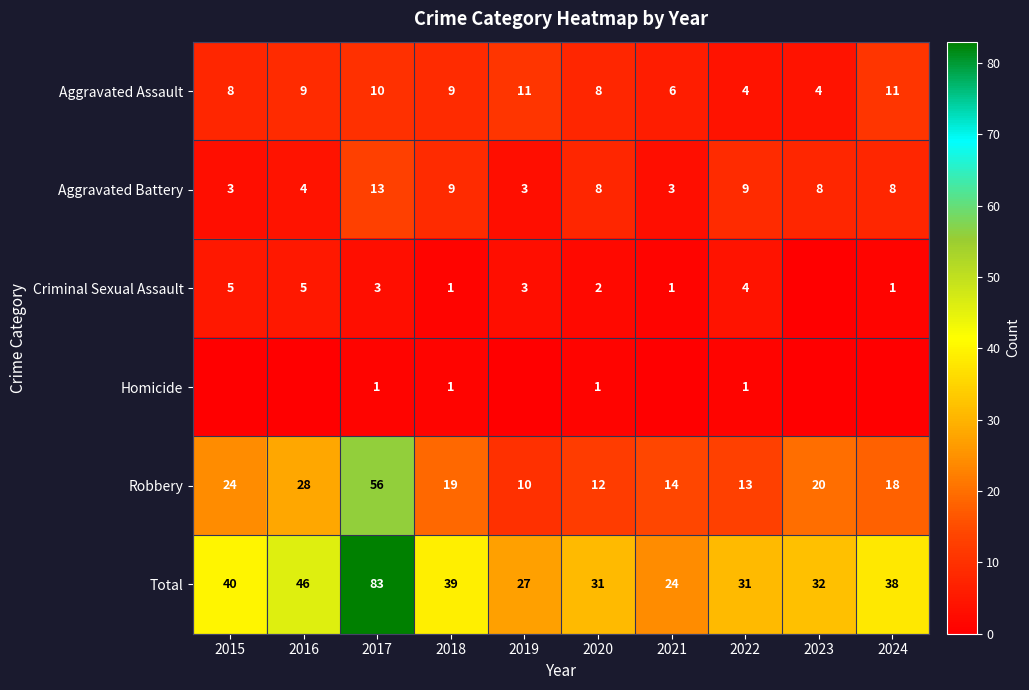

At 2017, list the series in order from smallest to largest.

Homicide, Criminal Sexual Assault, Aggravated Assault, Aggravated Battery, Robbery, Total